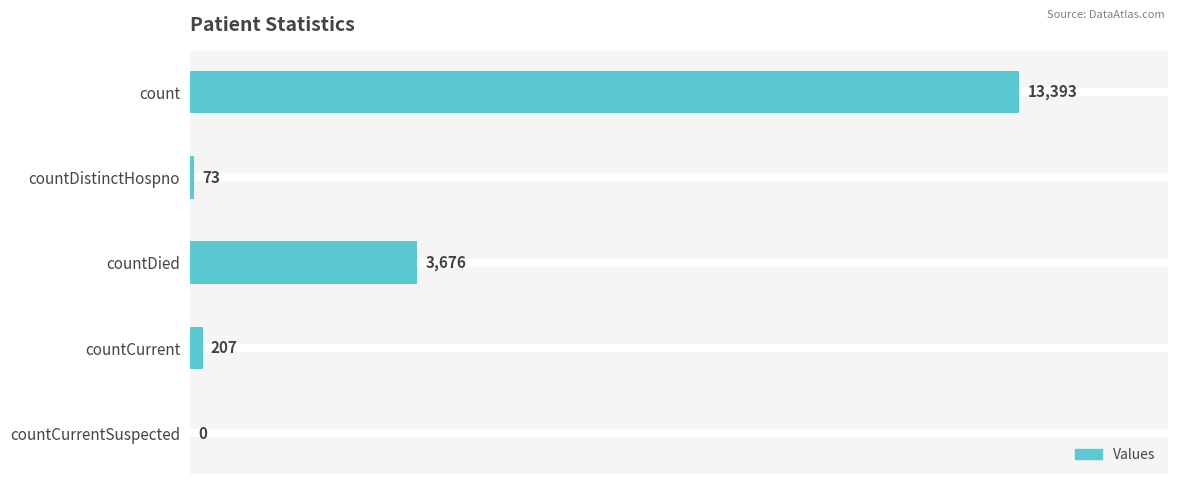

Which category has the highest value across all series?

count